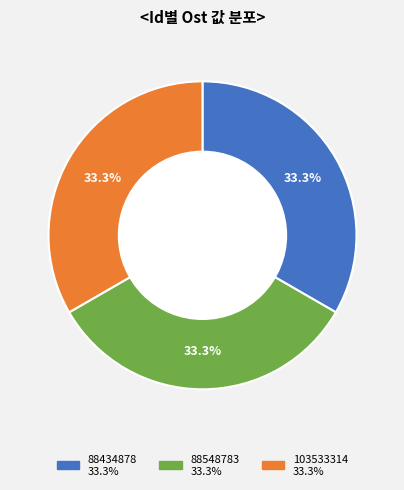

Is it true that 103533314 is 33% of the pie?

True